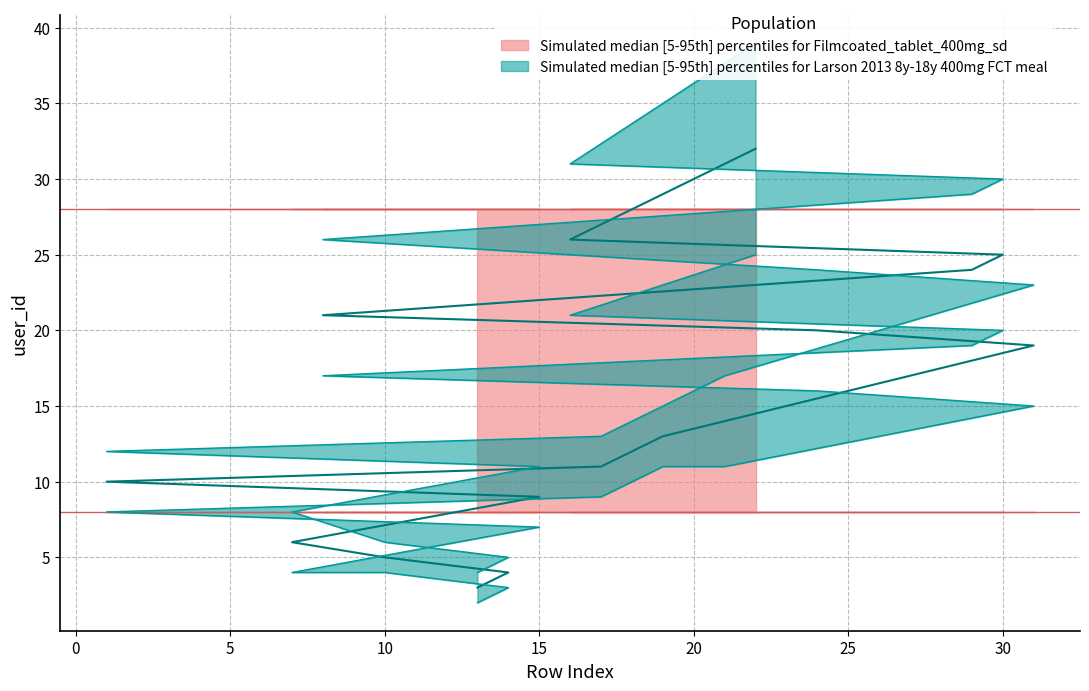

At how many categories does at least one series exceed 12?

10